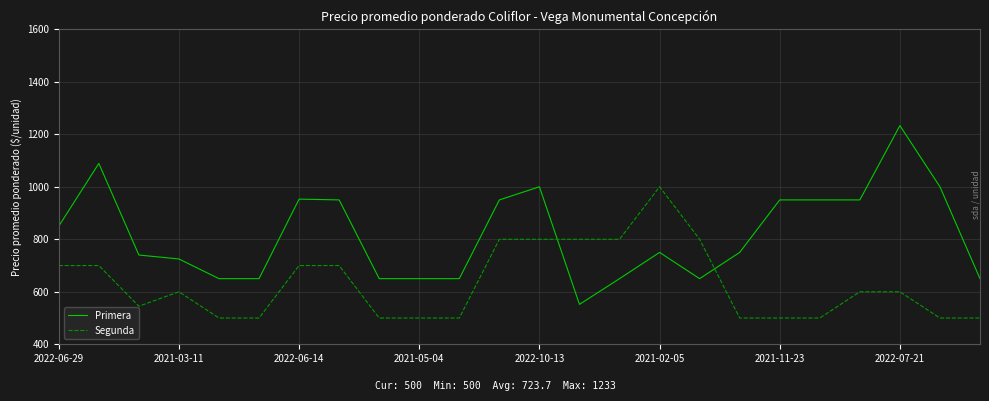

How many times do Primera and Segunda cross each other?

2